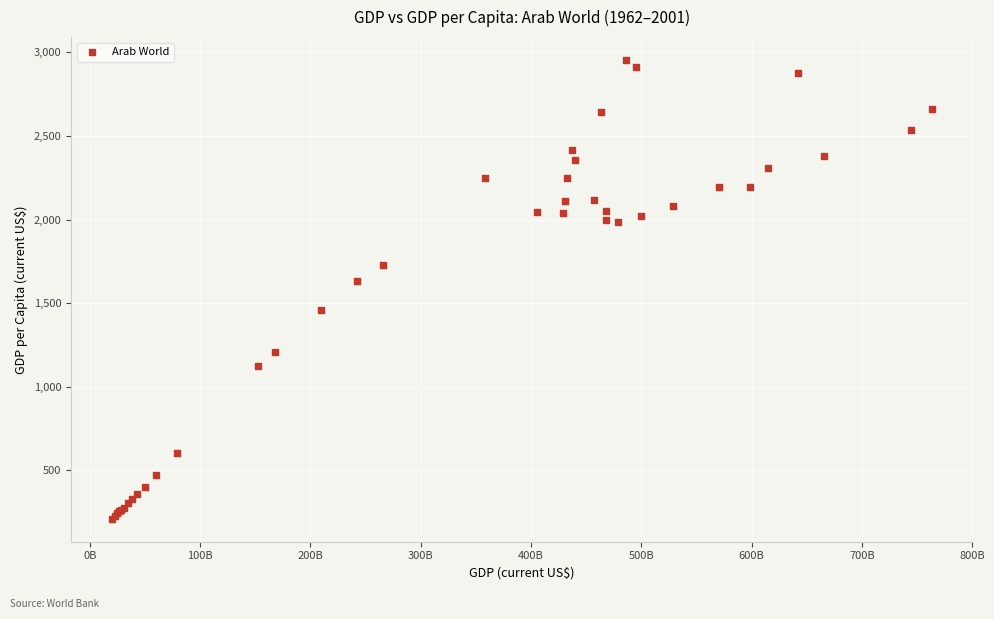

What Y value in the scatter plot is closest to 1582?

1630.4